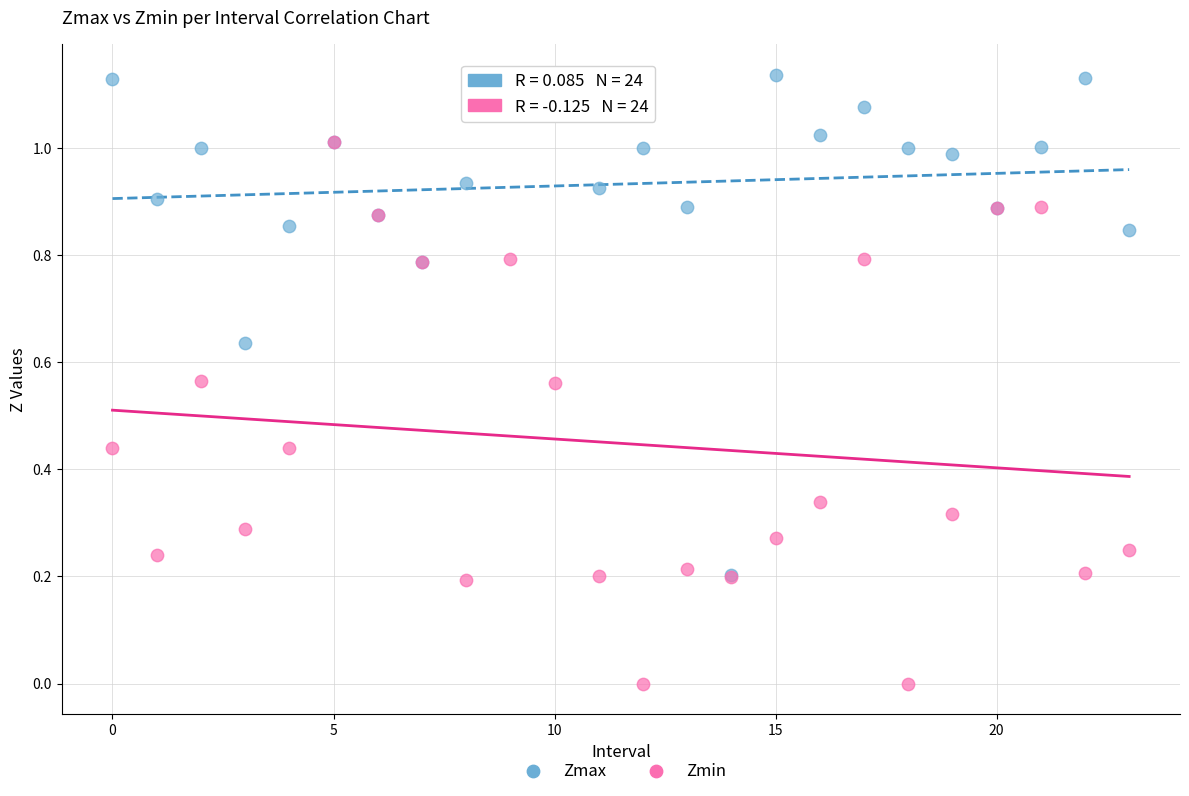

What are all the series names shown in the legend?

Zmax, Zmin